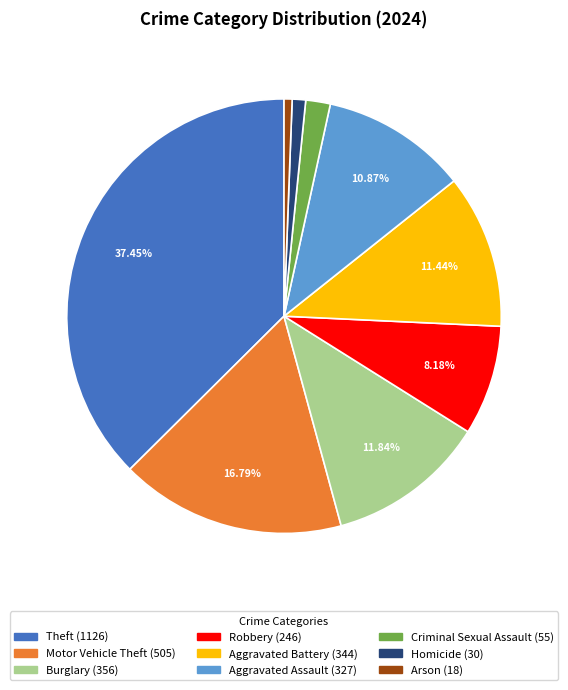

Count the number of slices in the pie.

9